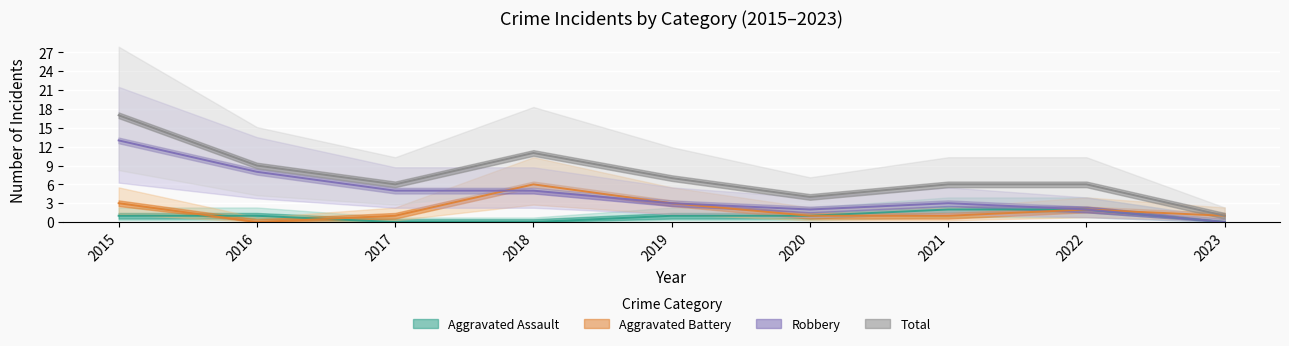

Is this an area chart (filled region under the line)?

No